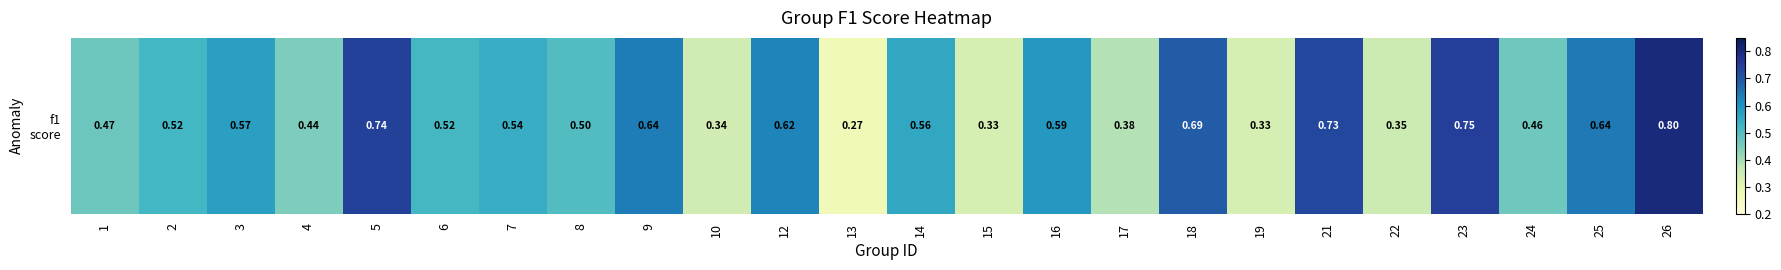

What is the greatest value displayed?

0.8